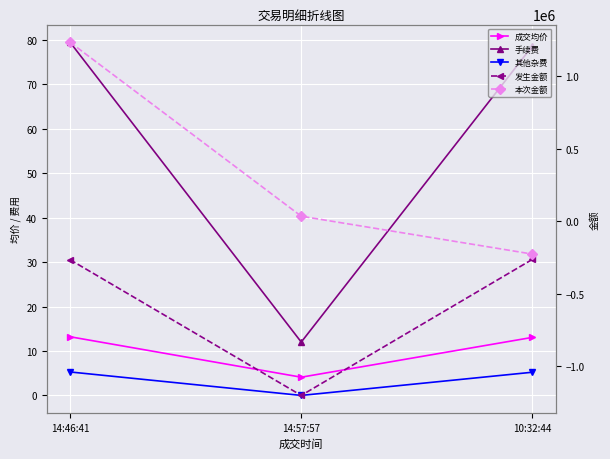

True or false: 其他杂费 has a value of -1.9 at 14:57:57.

False